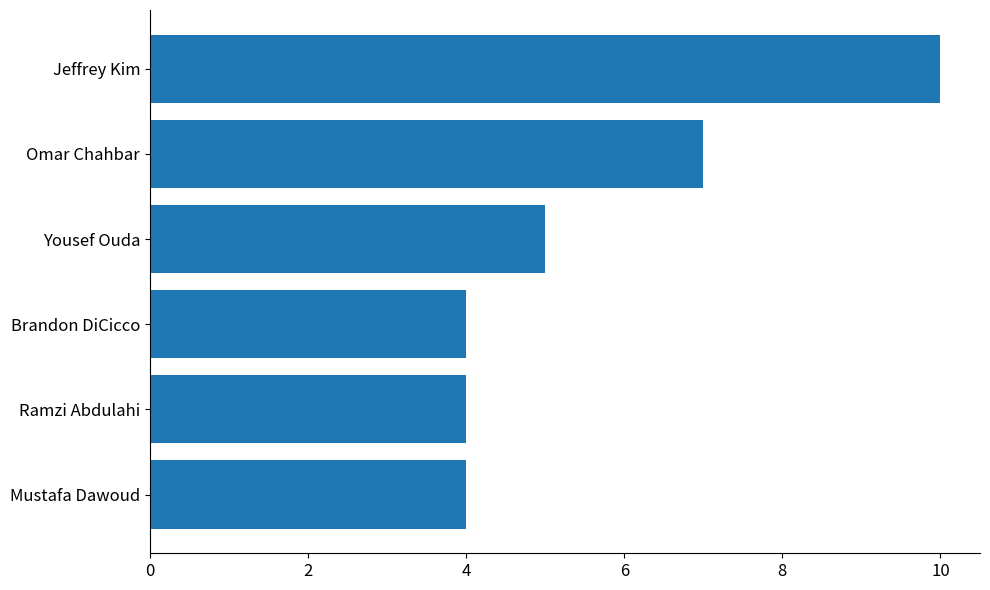

Count the number of categories in the chart.

6